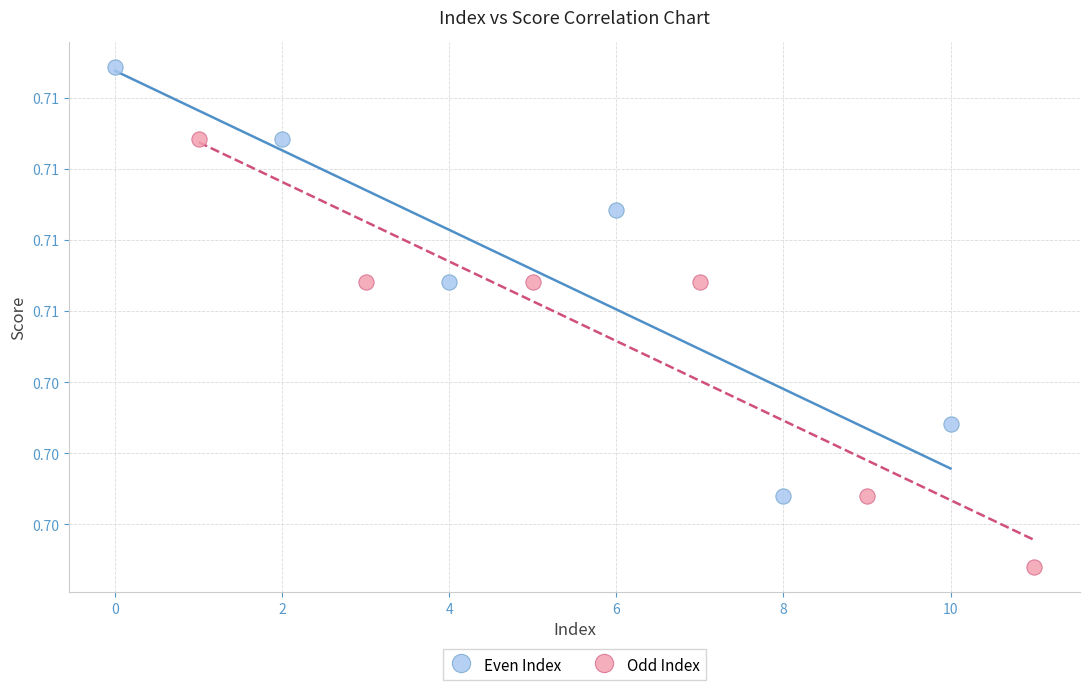

What are all the series names shown in the legend?

Even Index, Odd Index